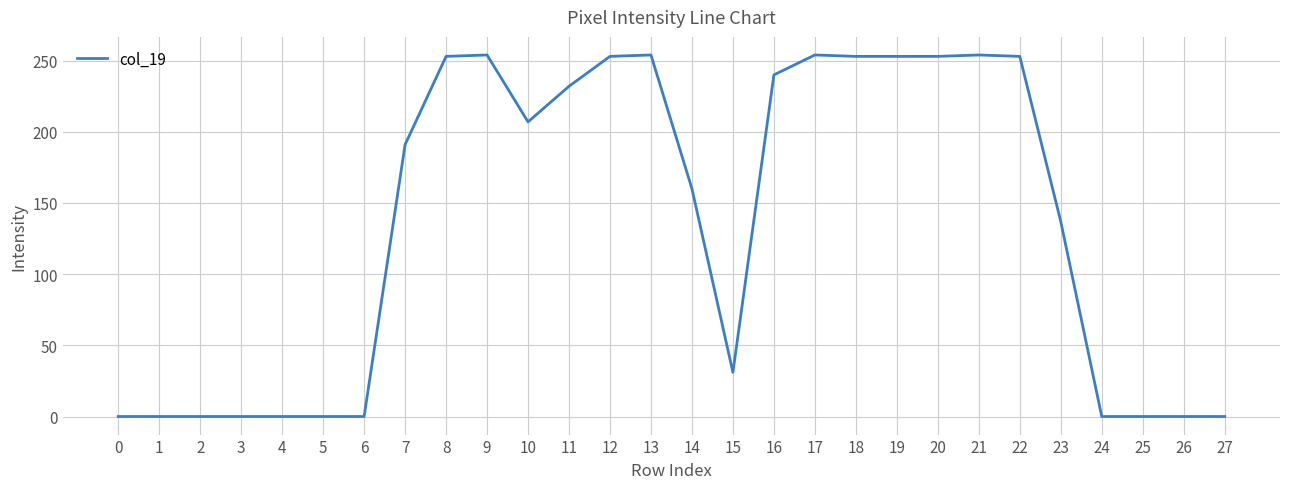

Which has a higher value, 24 or 19?

19